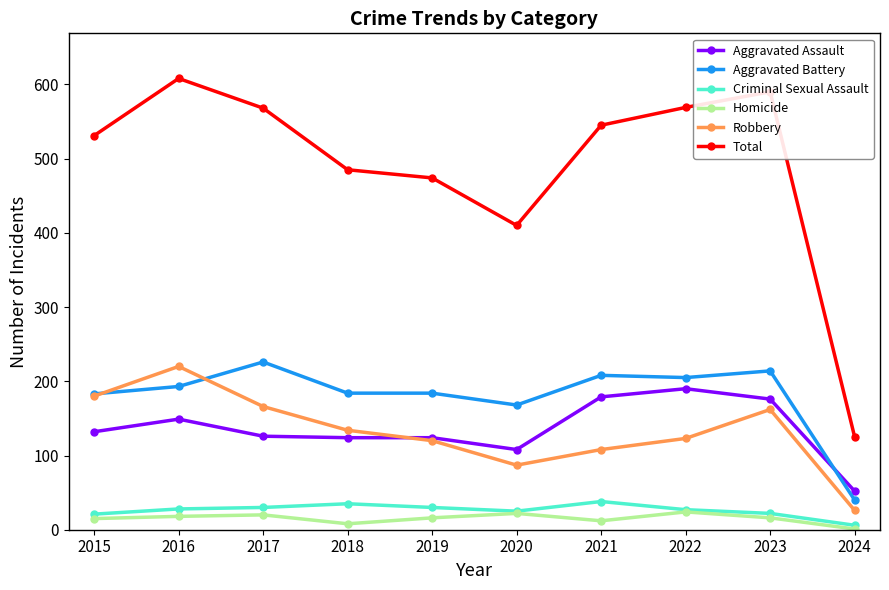

Read the Aggravated Assault value at 2021, to the nearest 10.

180